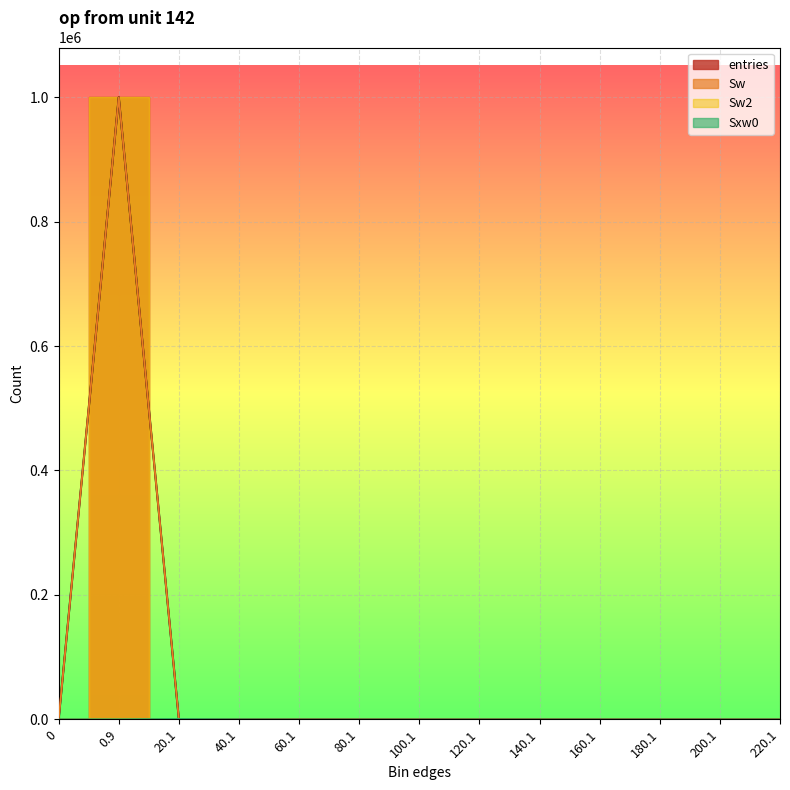

What are all the series names shown in the legend?

entries, Sw, Sw2, Sxw0